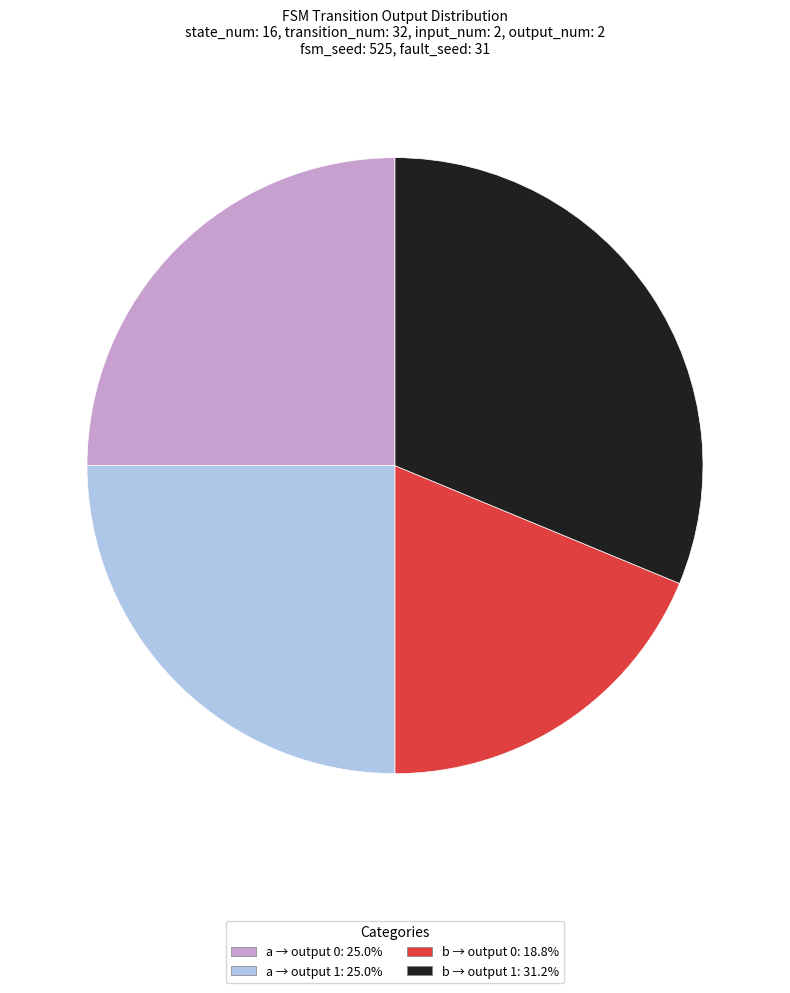

Is there any slice that represents more than half of the pie?

No